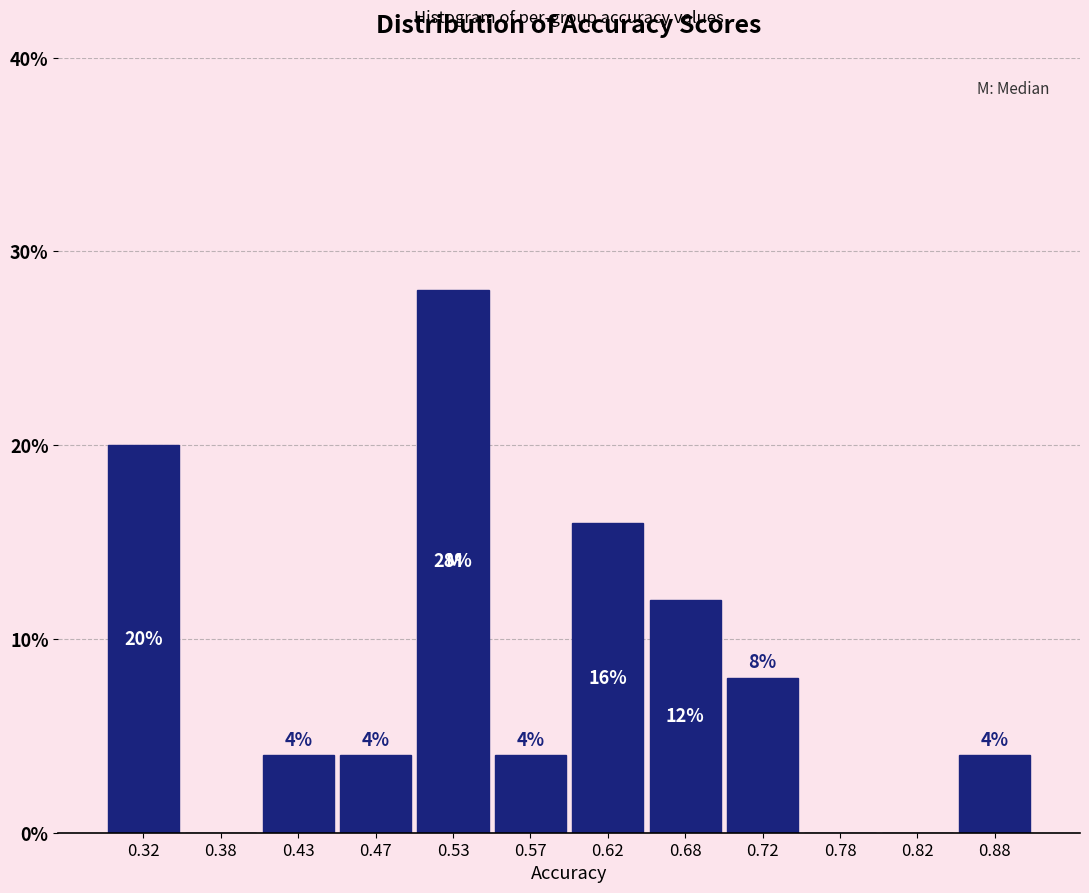

Which range on the x-axis has the tallest bar?

0.50 to 0.55